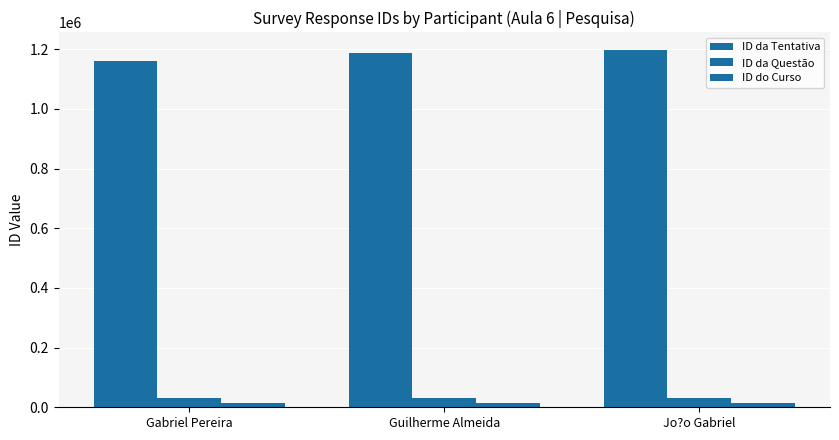

How many bars are there in each group?

3